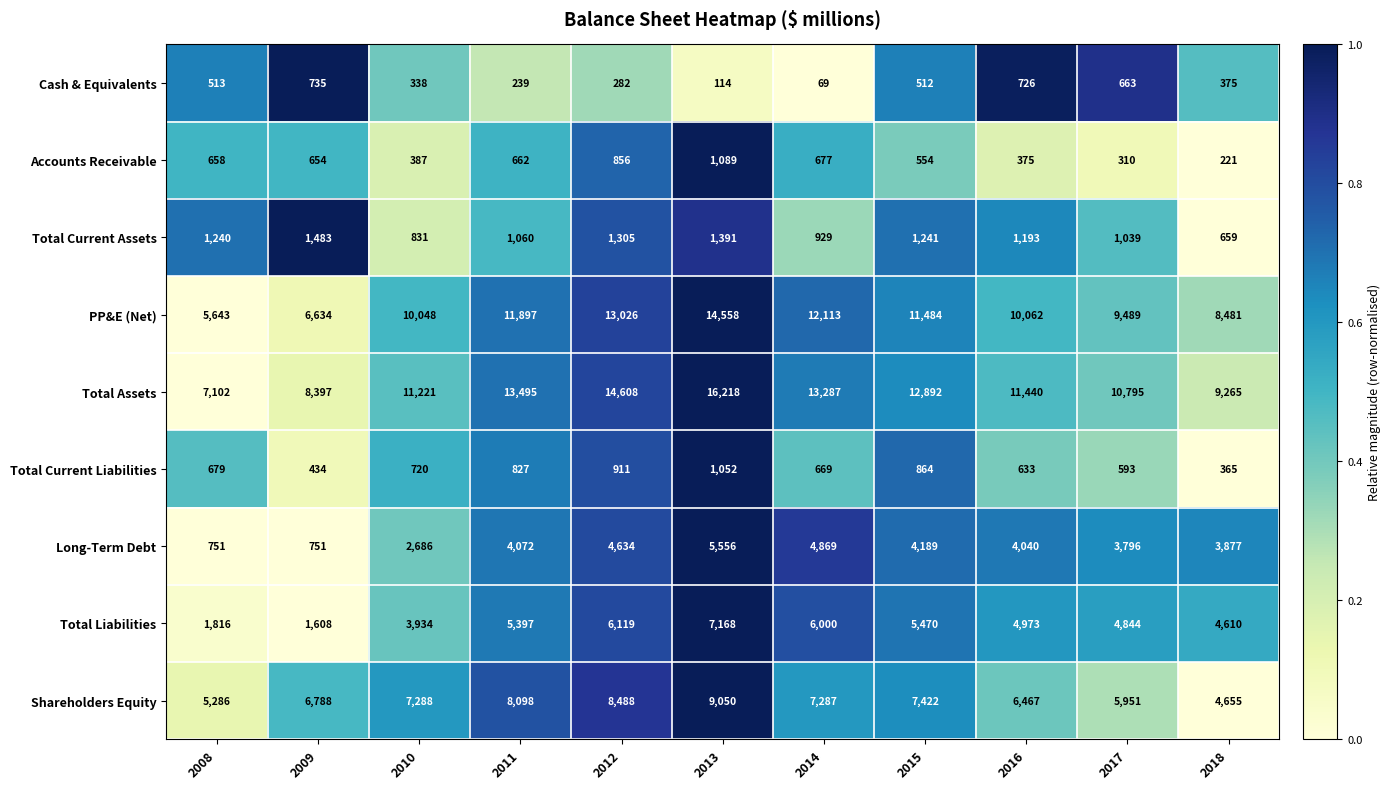

Which series changed the most between 2009 and 2015?

PP&E (Net)